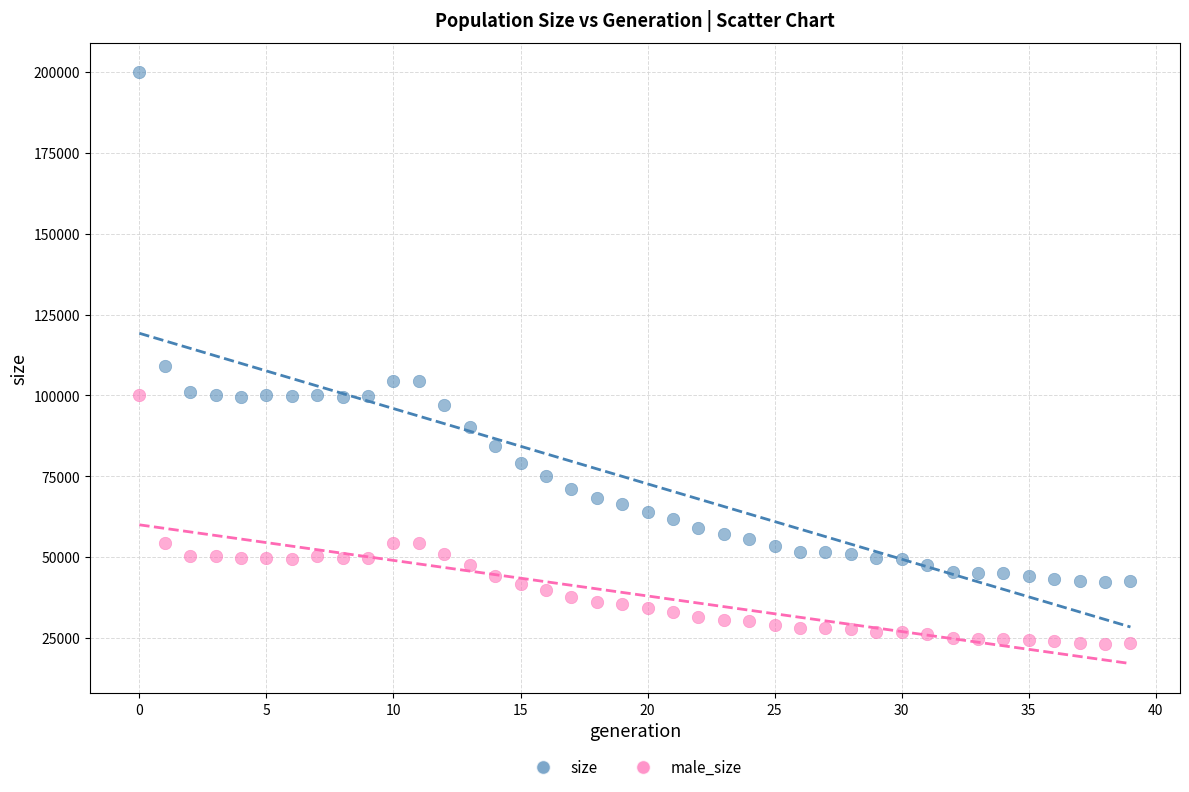

Across all data points, what is the range of Y values (max minus min)?

176622